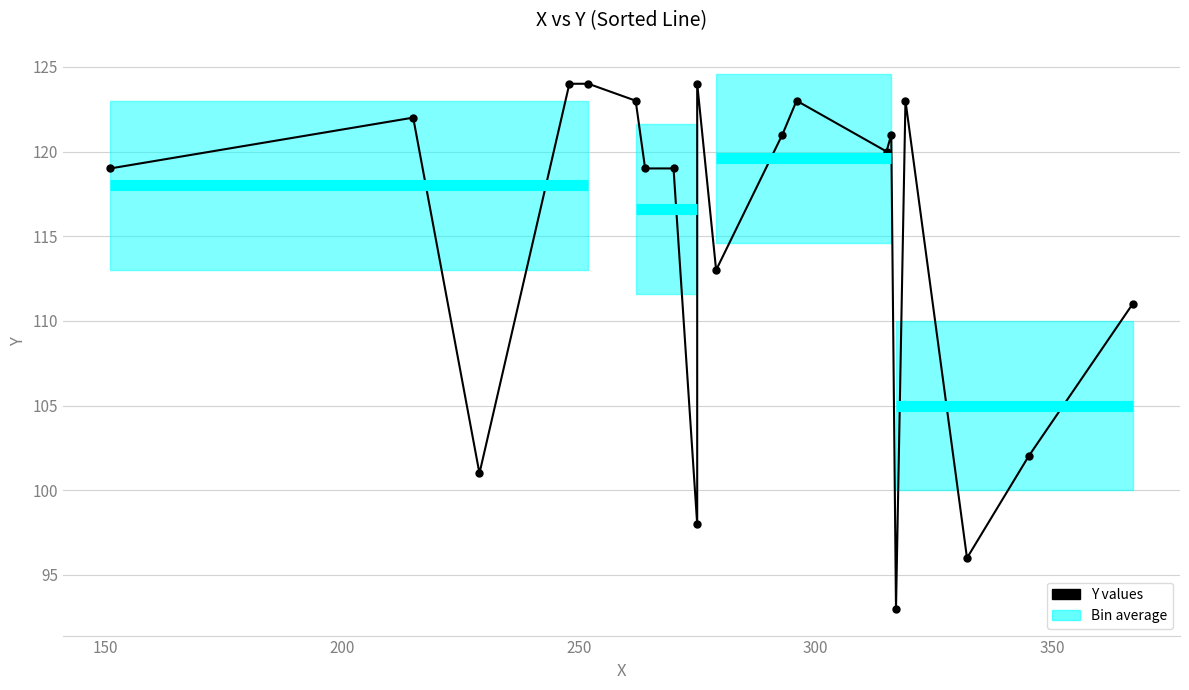

What is the change in value from 150 to 300?

+2